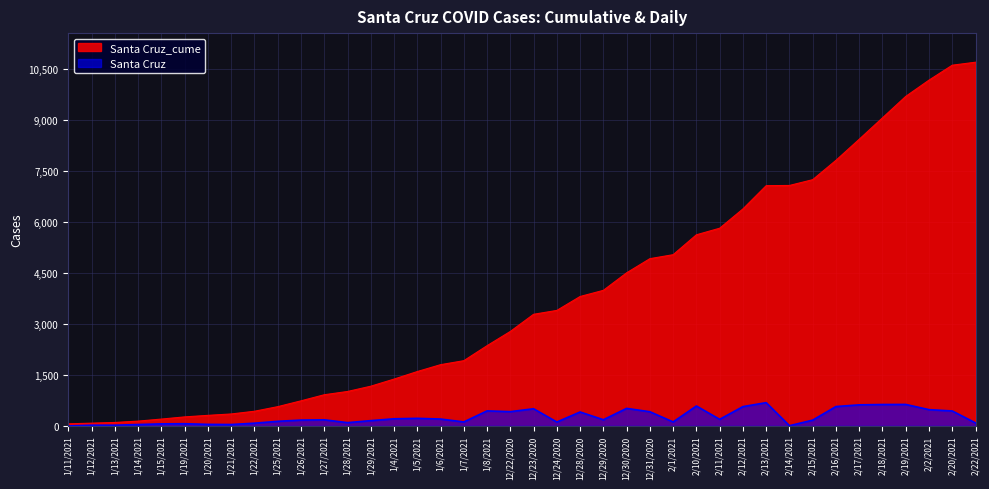

List the labels in order of Santa Cruz value, largest first.

2/13/2021, 2/19/2021, 2/18/2021, 2/17/2021, 2/10/2021, 2/16/2021, 2/12/2021, 12/30/2020, 12/23/2020, 2/2/2021, 1/8/2021, 2/20/2021, 12/22/2020, 12/31/2020, 12/28/2020, 1/5/2021, 1/4/2021, 1/6/2021, 2/11/2021, 12/29/2020, 1/27/2021, 1/26/2021, 2/15/2021, 1/29/2021, 1/25/2021, 1/7/2021, 2/1/2021, 12/24/2020, 1/28/2021, 2/22/2021, 1/22/2021, 1/19/2021, 1/15/2021, 1/20/2021, 1/21/2021, 1/14/2021, 1/12/2021, 1/13/2021, 2/14/2021, 1/11/2021